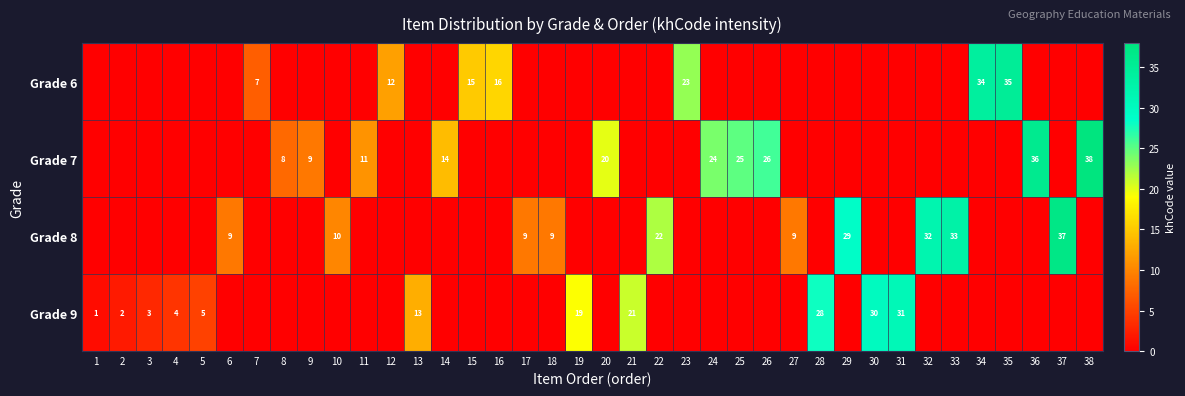

What is the spread (max minus min) of values at 13?

13